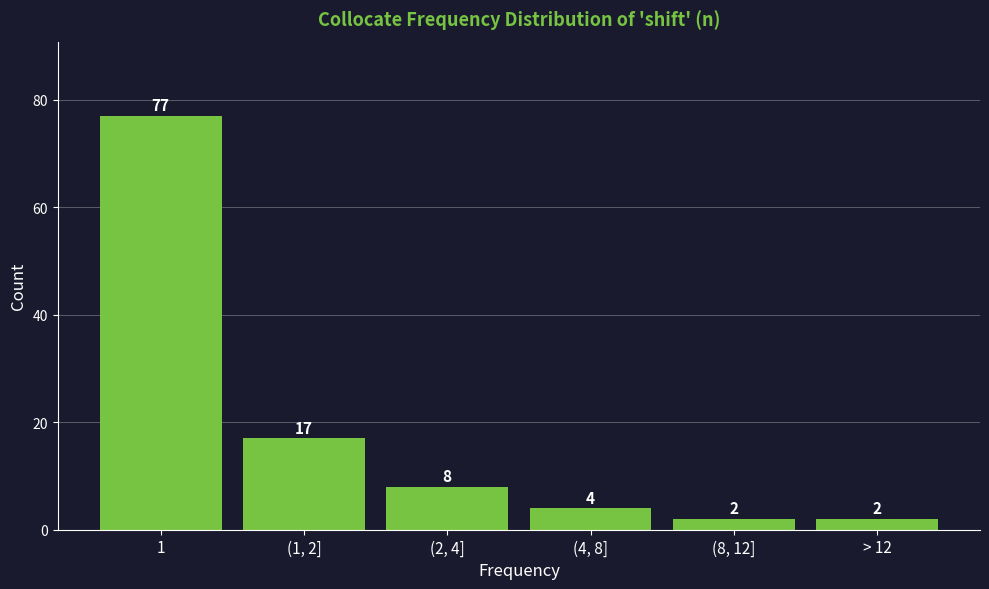

Reading left to right, list all the values displayed in this chart.

77	17	8	4	2	2